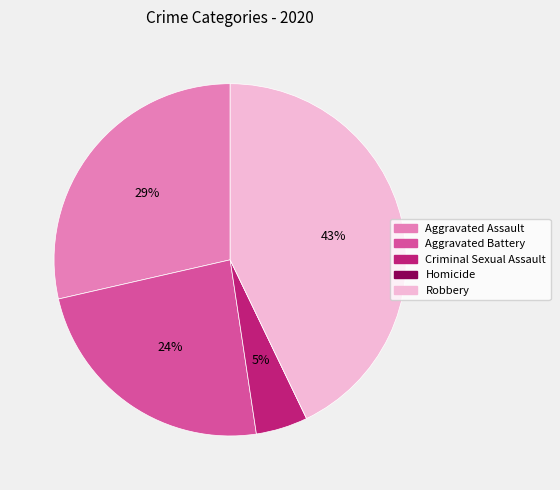

To the nearest percent, what is the difference between the largest and smallest slice percentages?

43%